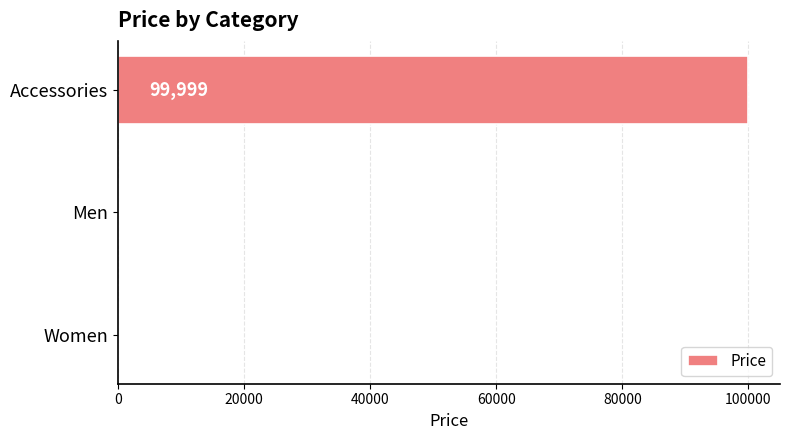

Reading top to bottom, transcribe all the data shown in this chart.

Accessories=99999	Men=0	Women=100